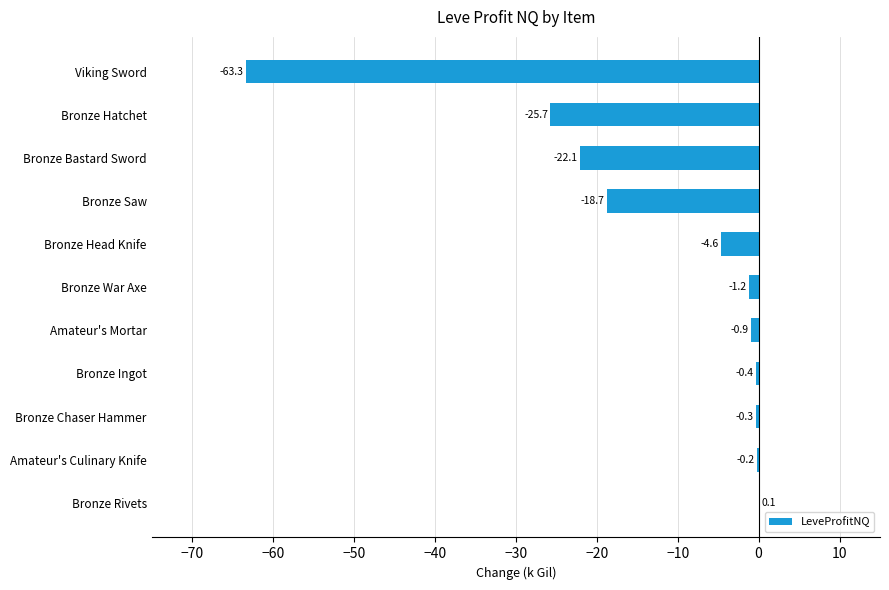

True or false: the data shows -63.3 at Viking Sword.

True